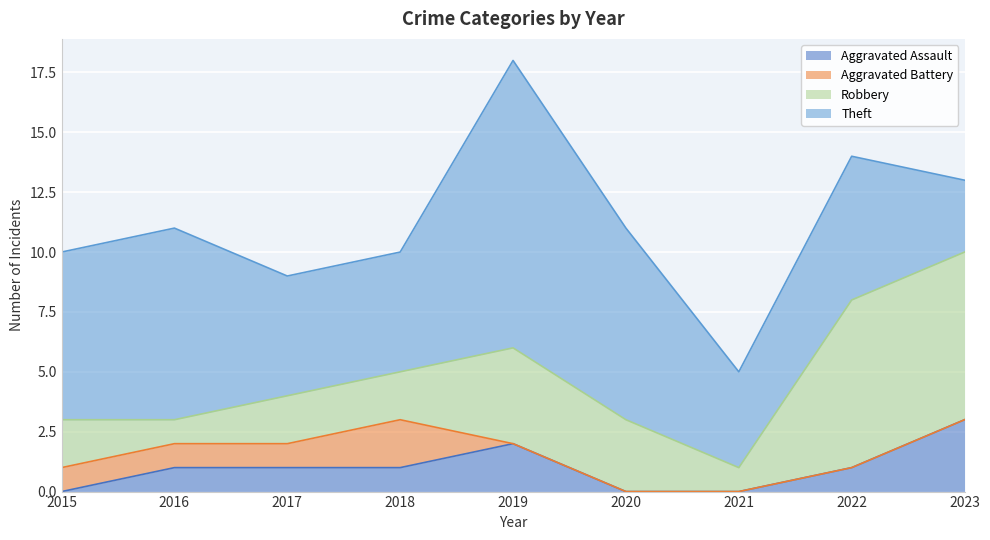

Reading left to right, what are all the values shown in this chart?

Aggravated Assault: 2015=0	2016=1	2017=1	2018=1	2019=2	2020=0	2021=0	2022=1	2023=3
Aggravated Battery: 2015=1	2016=1	2017=1	2018=2	2019=0	2020=0	2021=0	2022=0	2023=0
Robbery: 2015=2	2016=1	2017=2	2018=2	2019=4	2020=3	2021=1	2022=7	2023=7
Theft: 2015=7	2016=8	2017=5	2018=5	2019=12	2020=8	2021=4	2022=6	2023=3